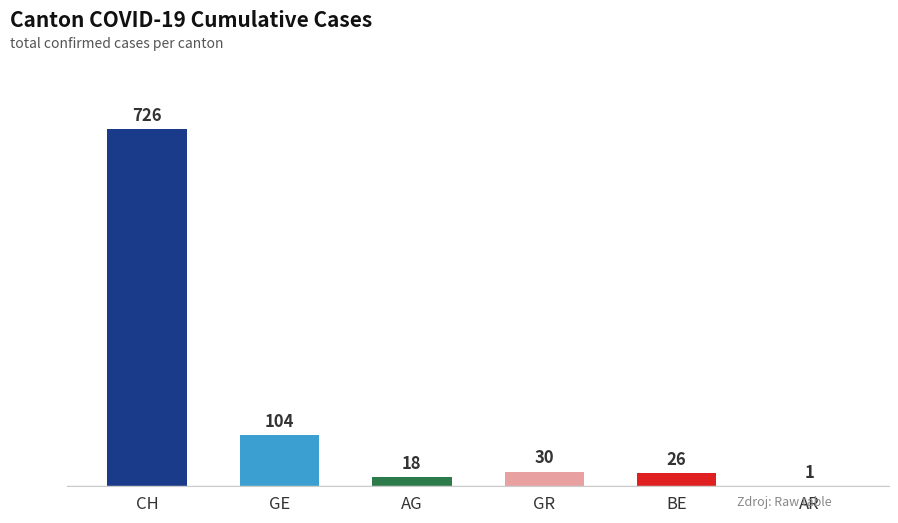

What is the sum of all values?

905